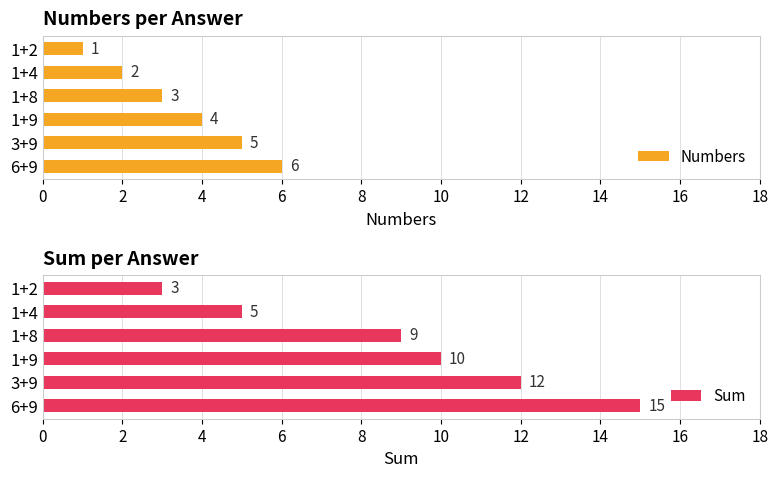

How many values in the Numbers series exceed 4?

2